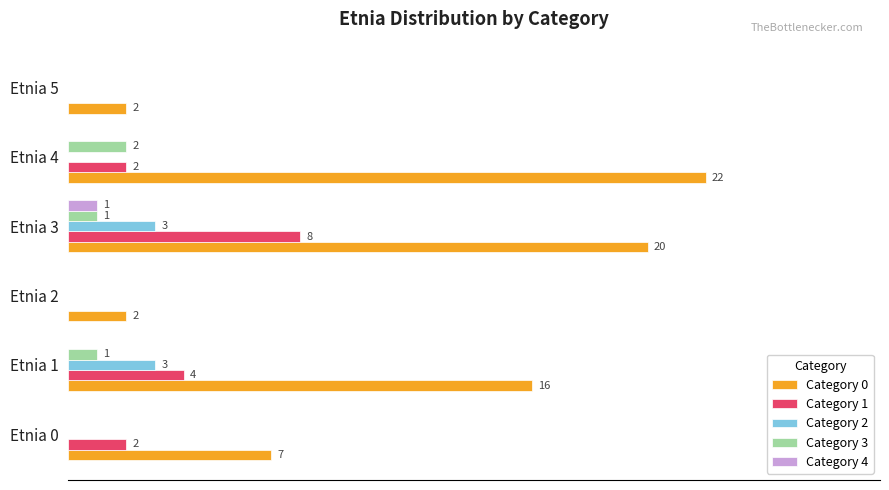

Which series has the largest total across all categories?

Category 0